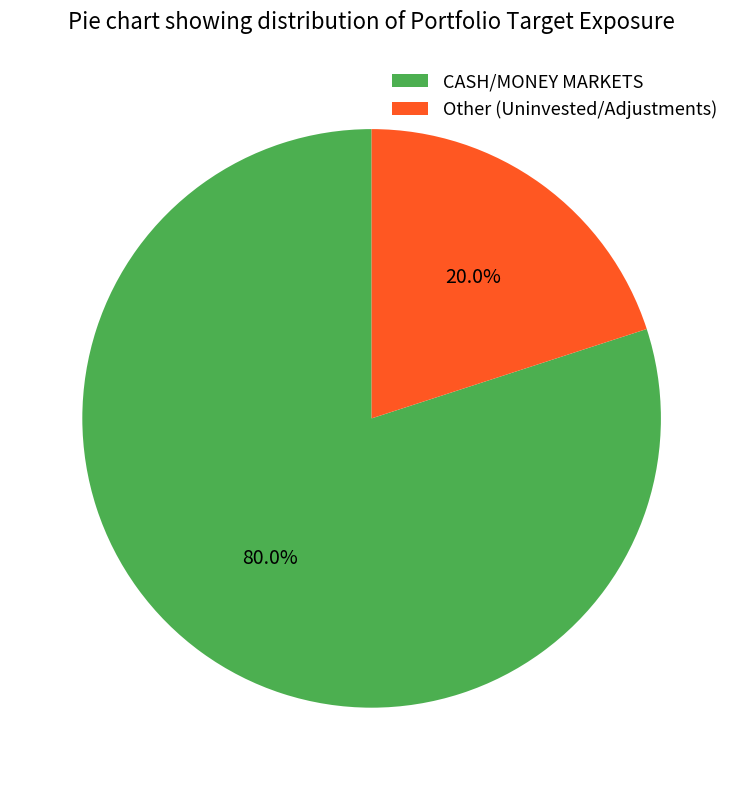

How many segments does this pie chart have?

2